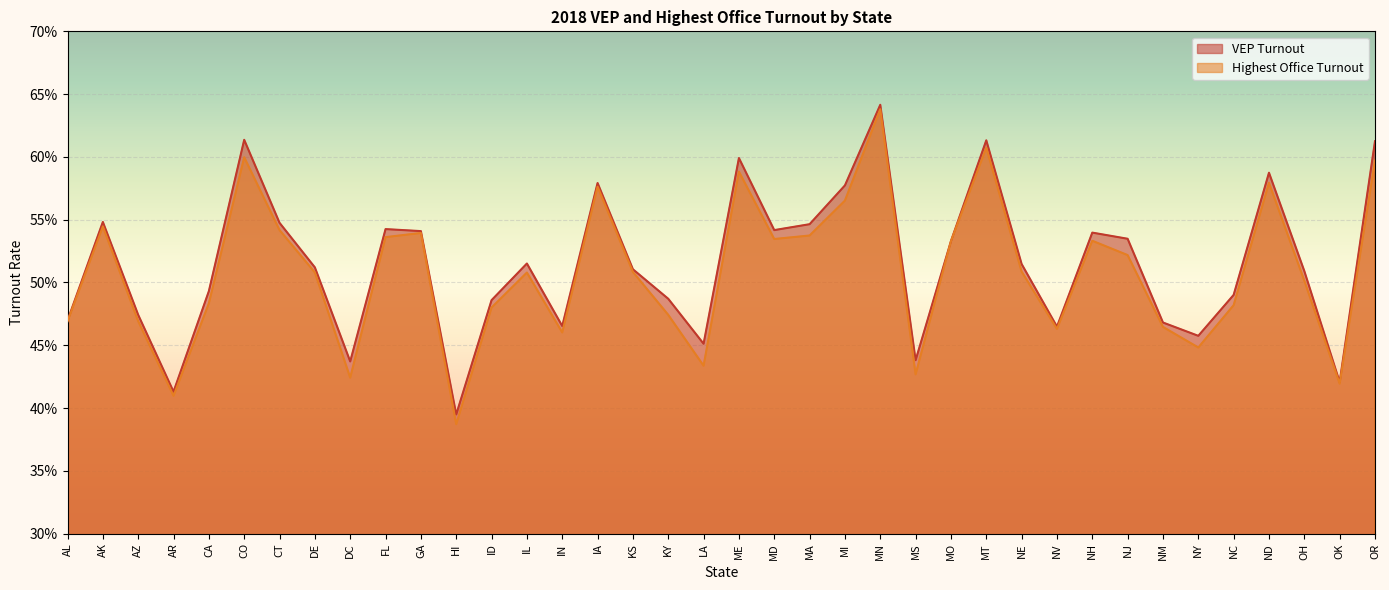

At which category does the chart reach its peak across all series?

MN